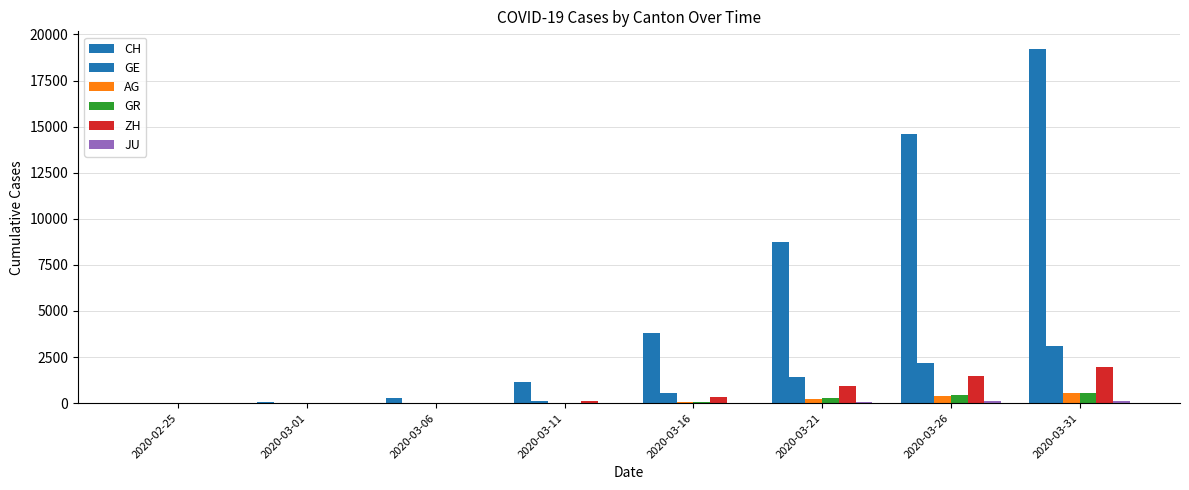

At which label does GR reach its peak?

2020-03-31